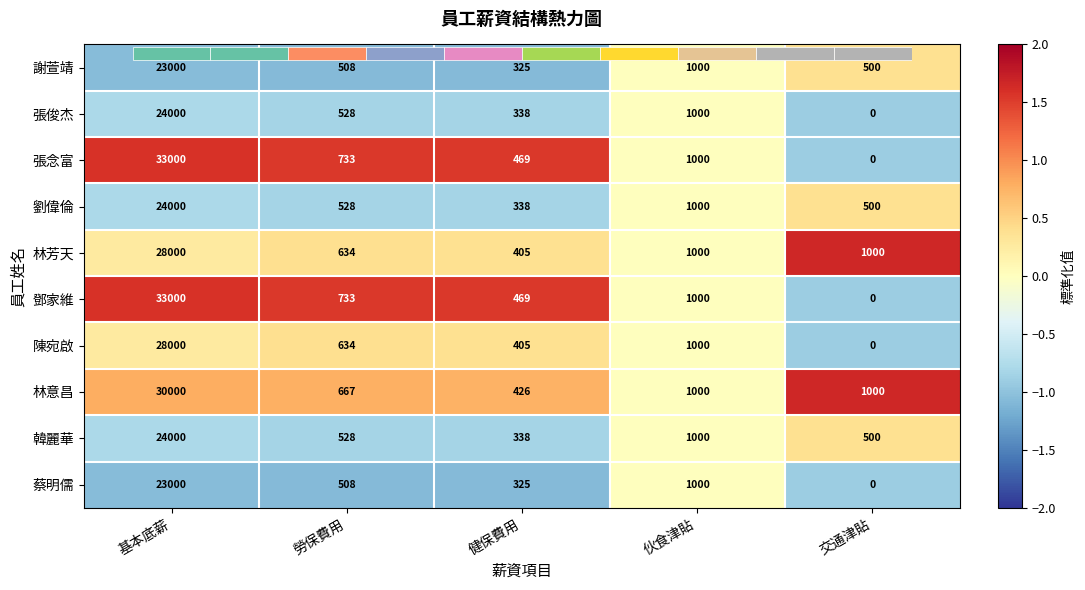

What is the smallest value displayed?

-1.1